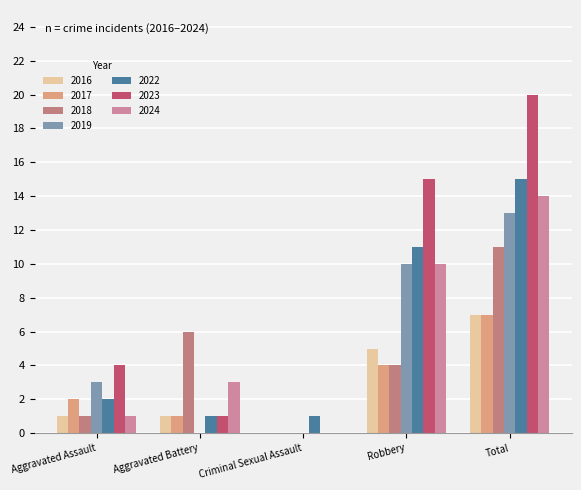

Which series has the widest spread of values?

2023